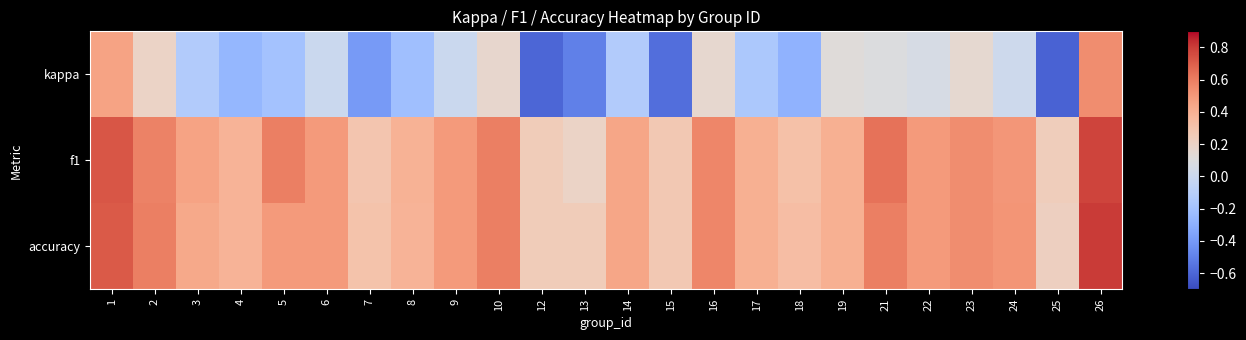

What is the total value across all series at 22?

1.1